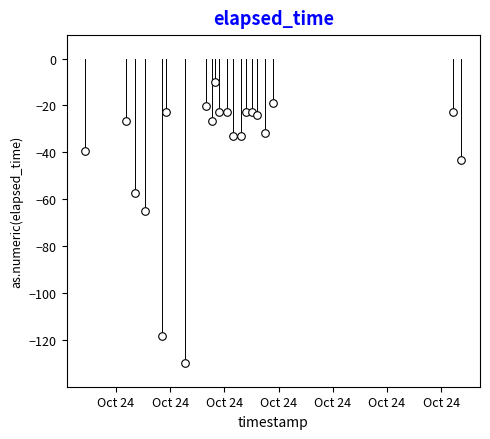

What Y value in the scatter plot is closest to -70?

-65.0